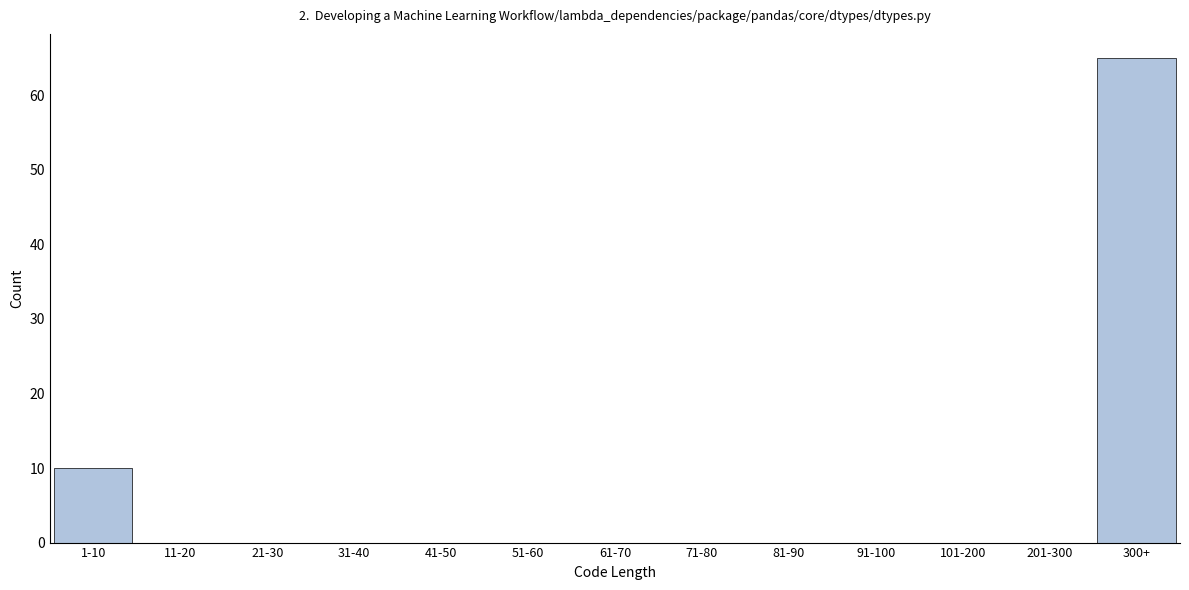

Reading left to right, what are all the values shown in this chart?

1-10=10	11-20=0	21-30=0	31-40=0	41-50=0	51-60=0	61-70=0	71-80=0	81-90=0	91-100=0	101-200=0	201-300=0	300+=65